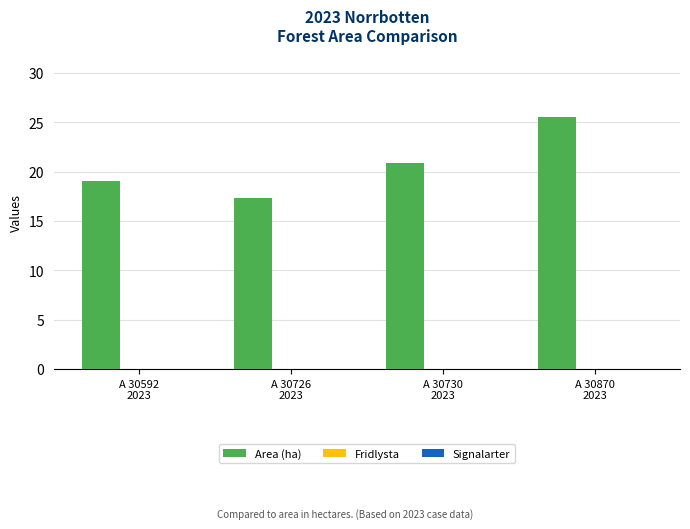

What is the sum of all values?

82.7